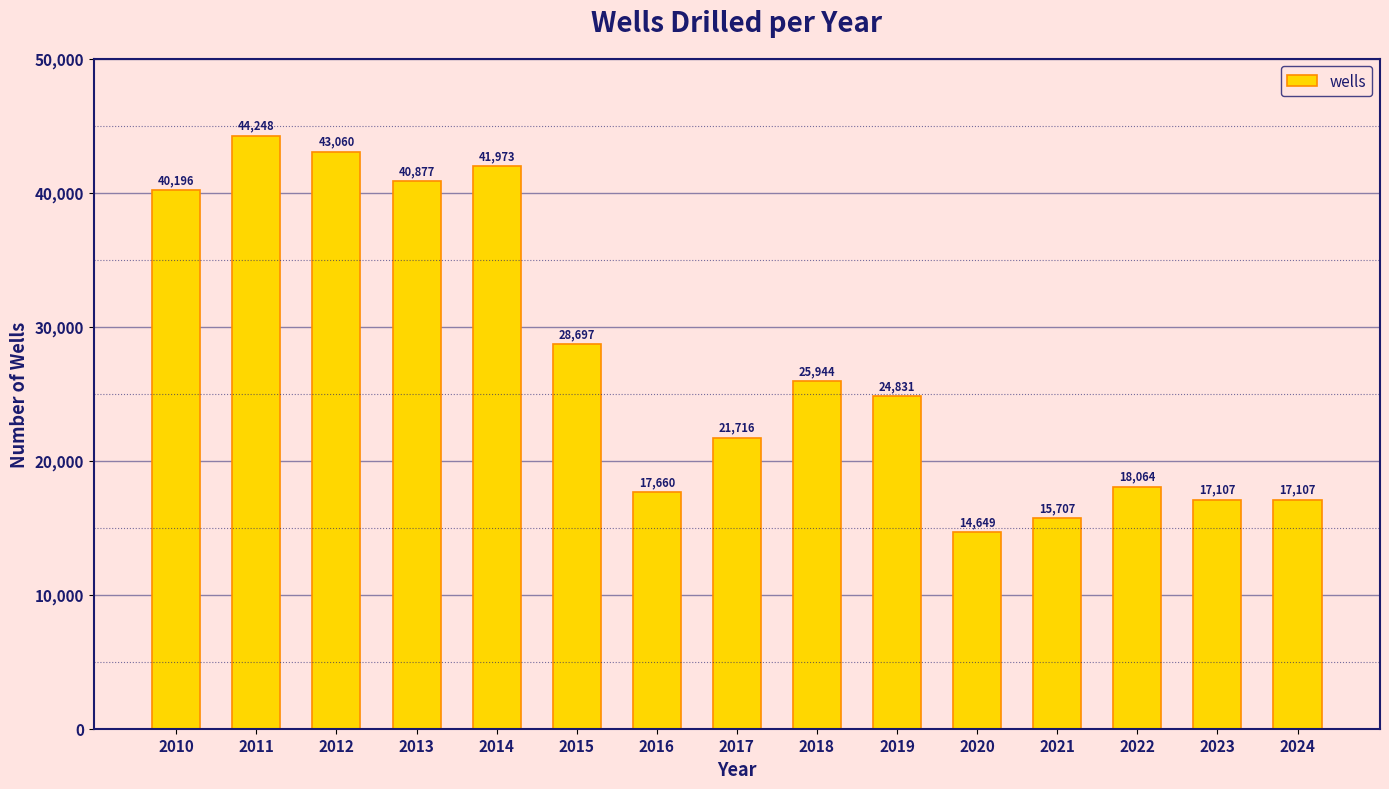

The value at 2024 is 17107. True or false?

True